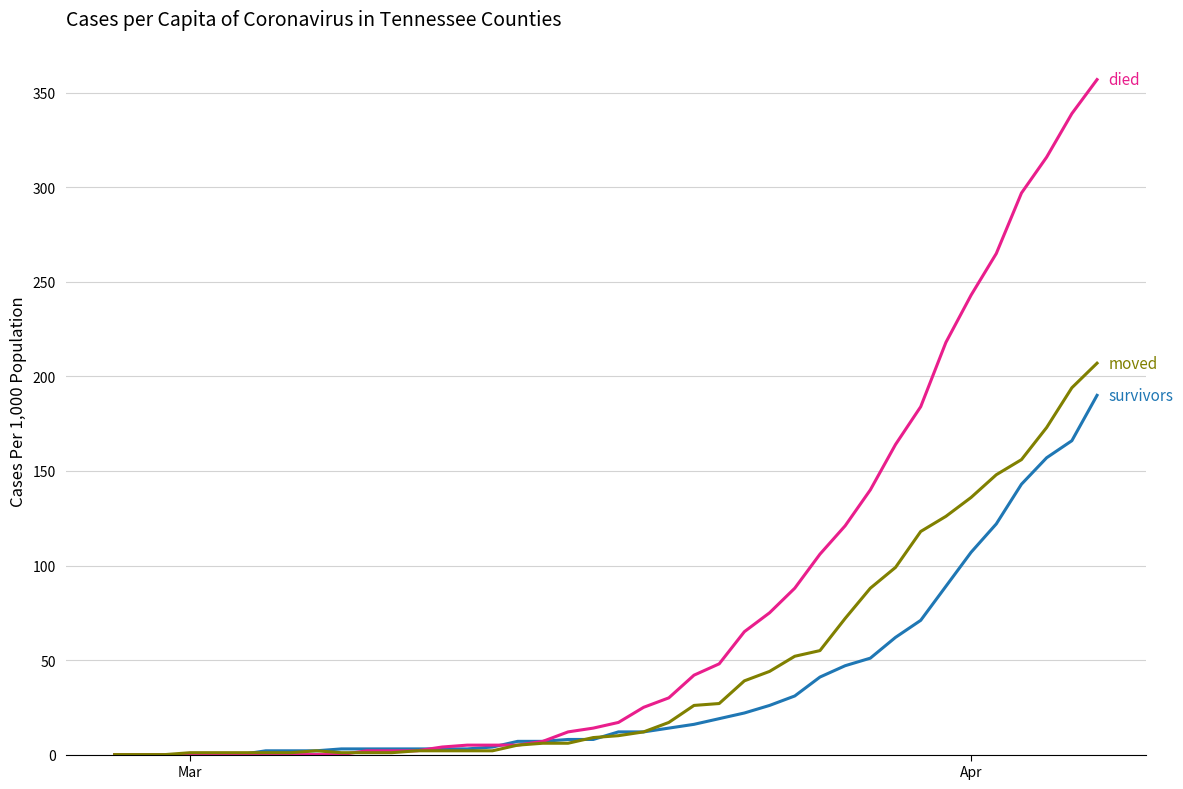

What is the greatest value displayed?

357